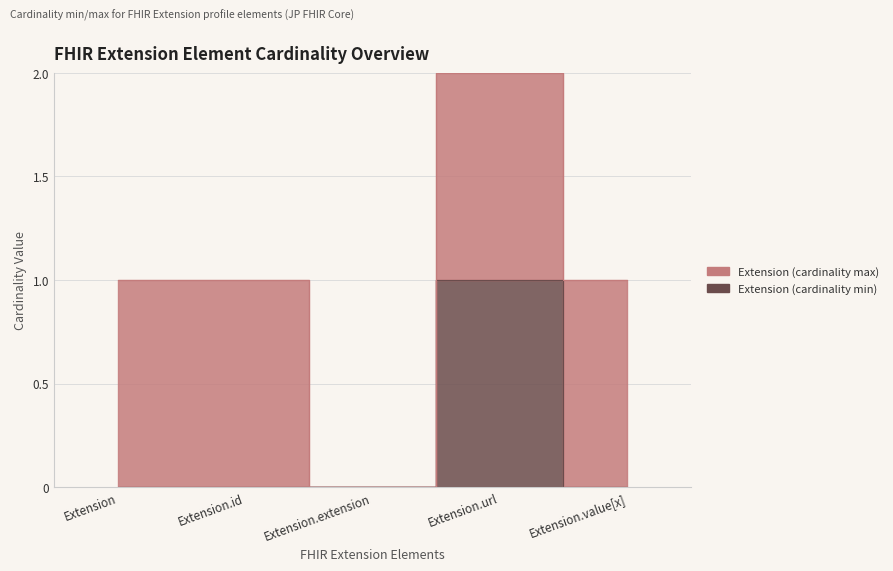

What is the difference between the maximum and minimum values?

1